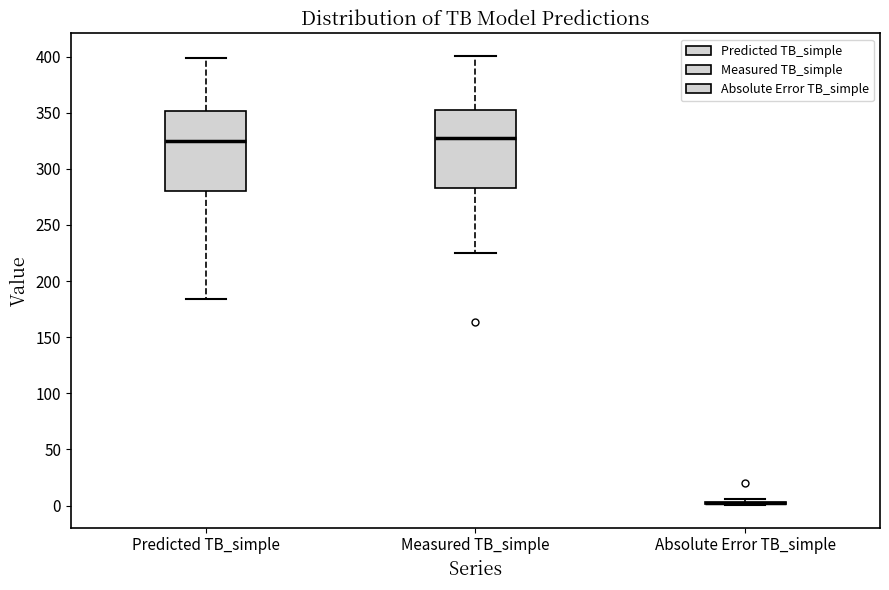

Where is the lower edge of the box for Measured TB_simple on the y-axis? The values are not printed on the chart, so give them approximately, as read against the axis.

285